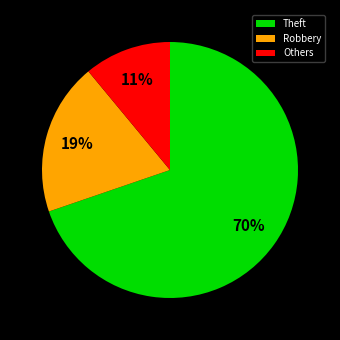

To the nearest percent, what is the average slice percentage?

33%